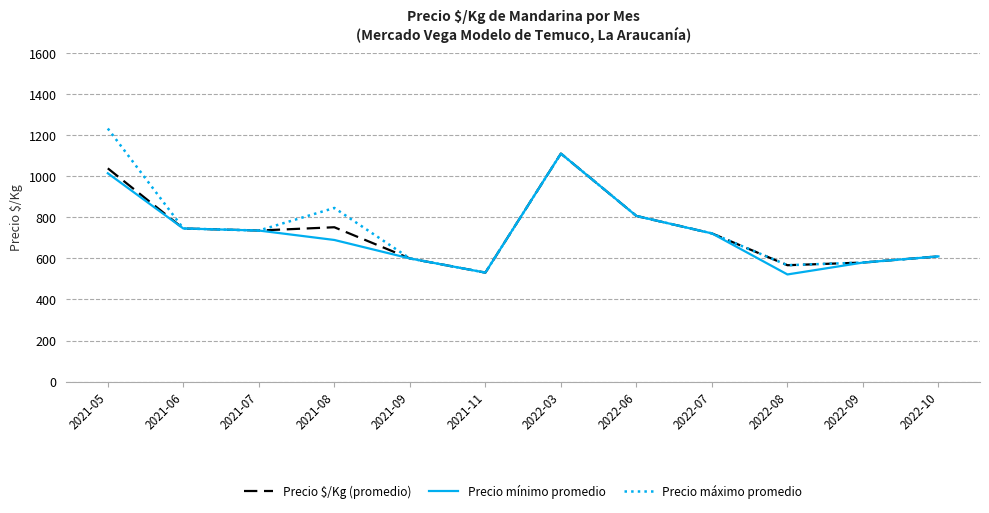

Is it true that Precio máximo promedio equals 1007 at 2022-10?

False